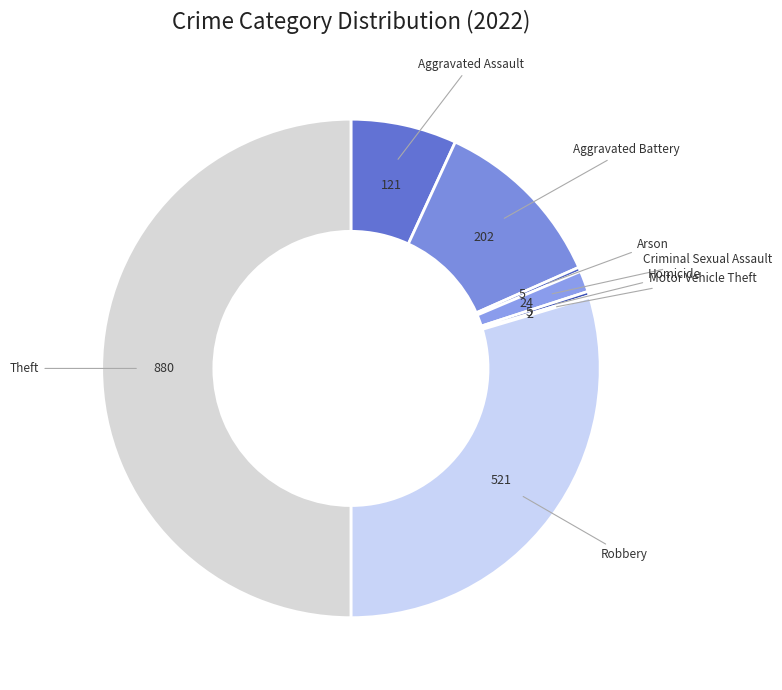

Do Criminal Sexual Assault and Arson together represent more than half of the pie?

No